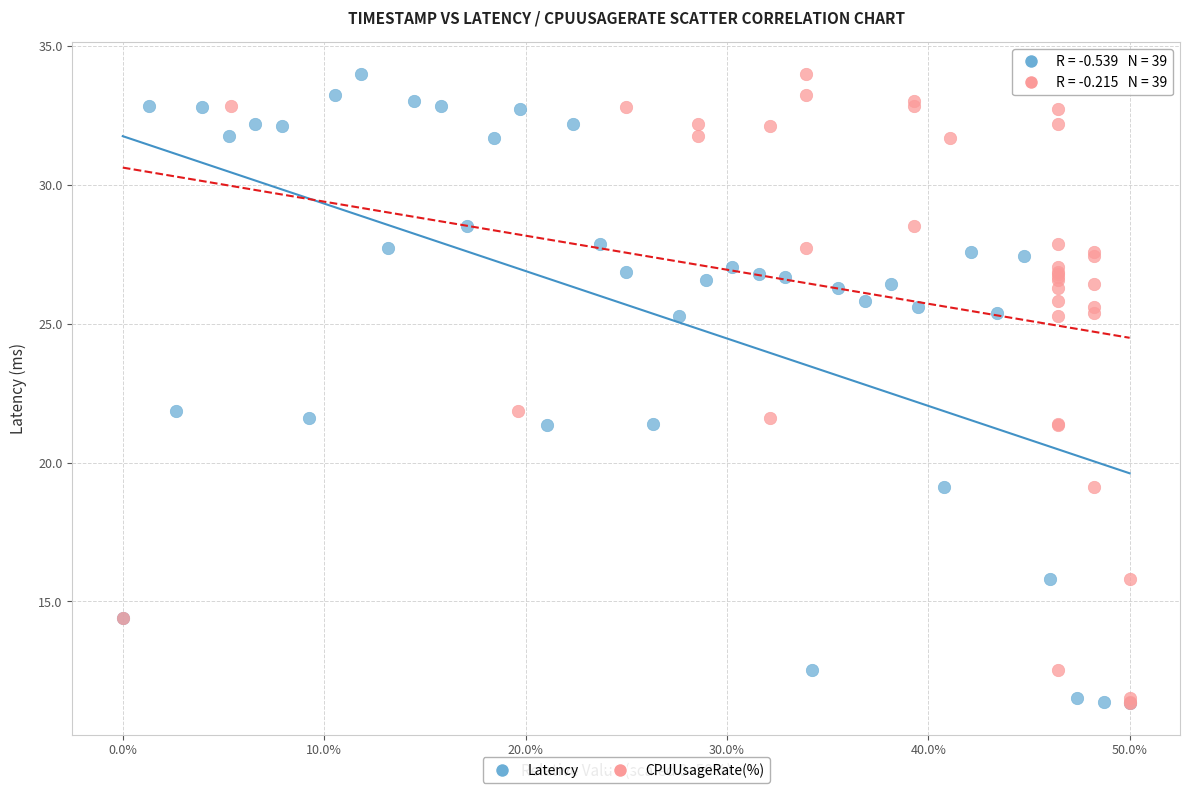

What are all the series names shown in the legend?

Latency, CPUUsageRate(%)